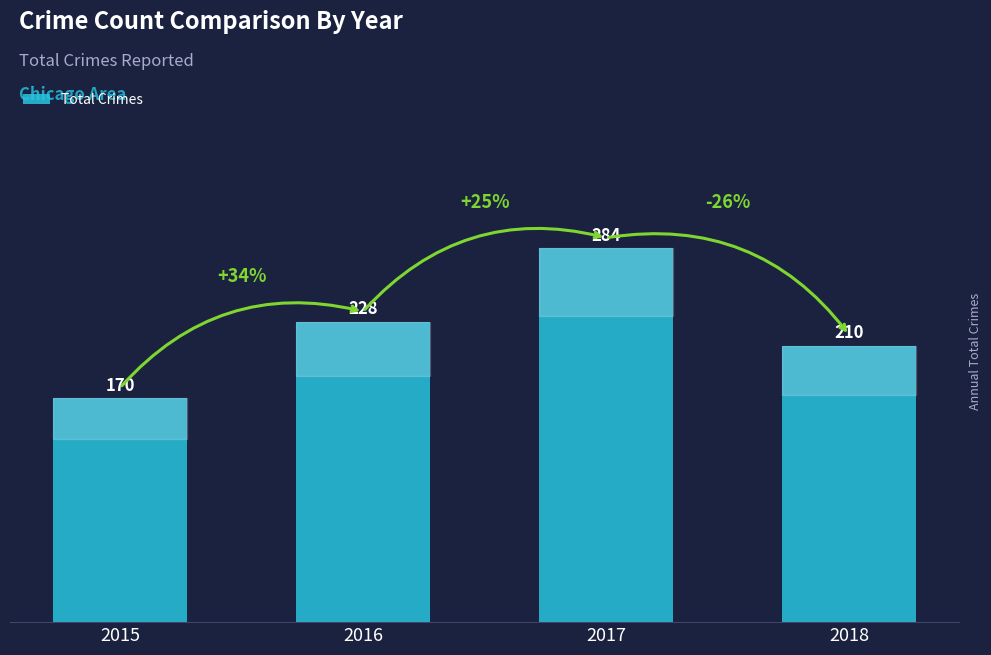

Rank the categories by value from lowest to highest.

2015, 2018, 2016, 2017